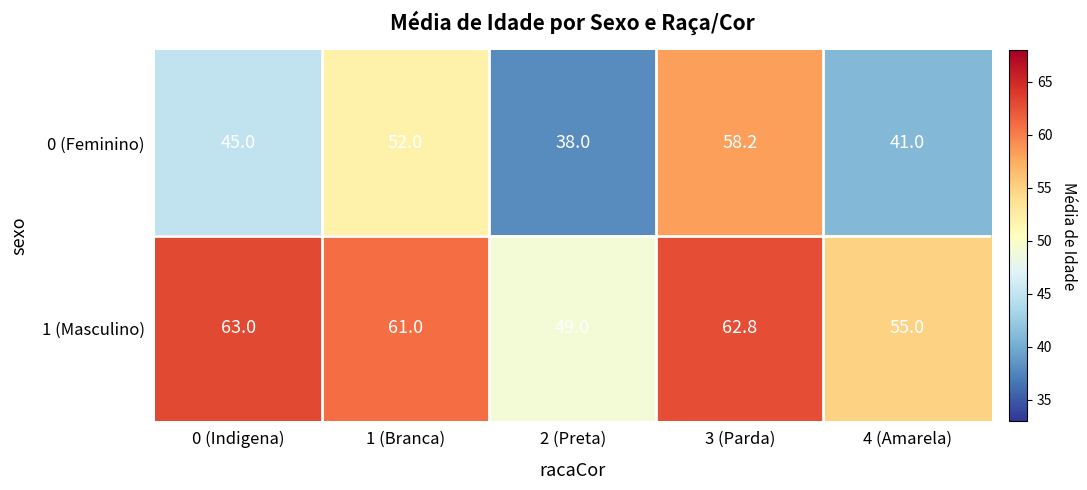

What is the smallest value displayed?

38.0